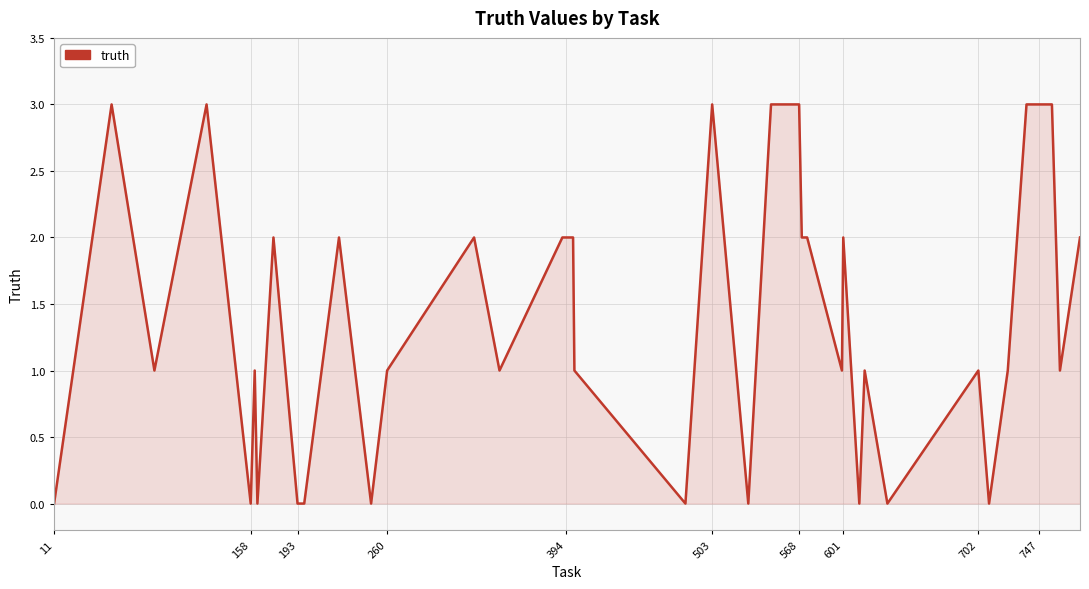

What is the difference between the maximum and minimum values?

3